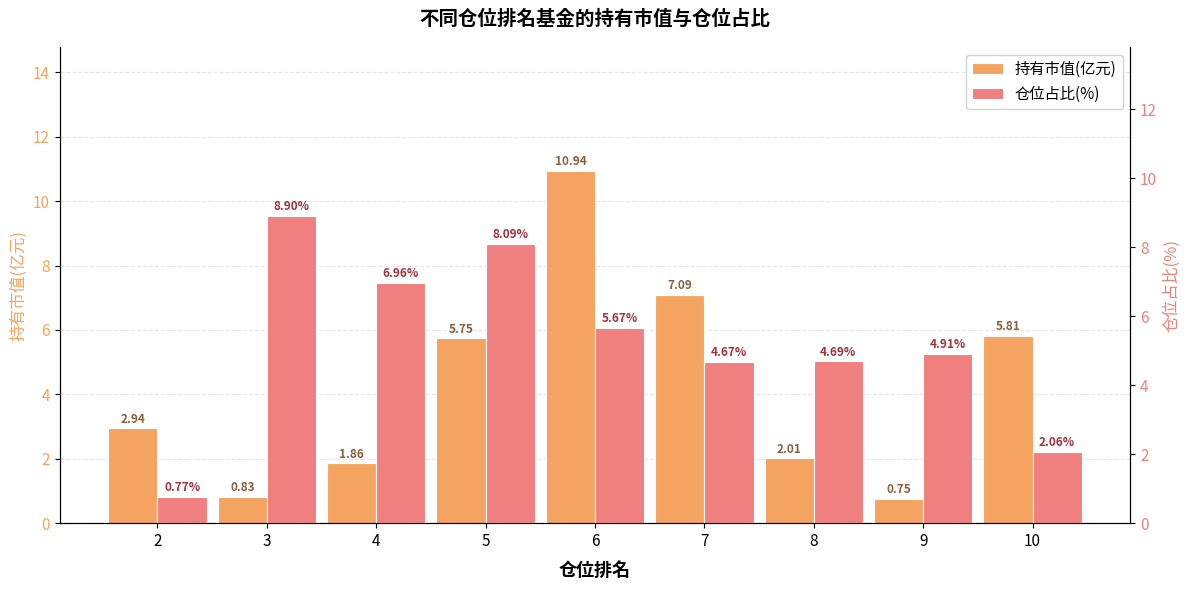

What is the difference between the second highest and second lowest values in the 仓位占比(%) series?

6.0